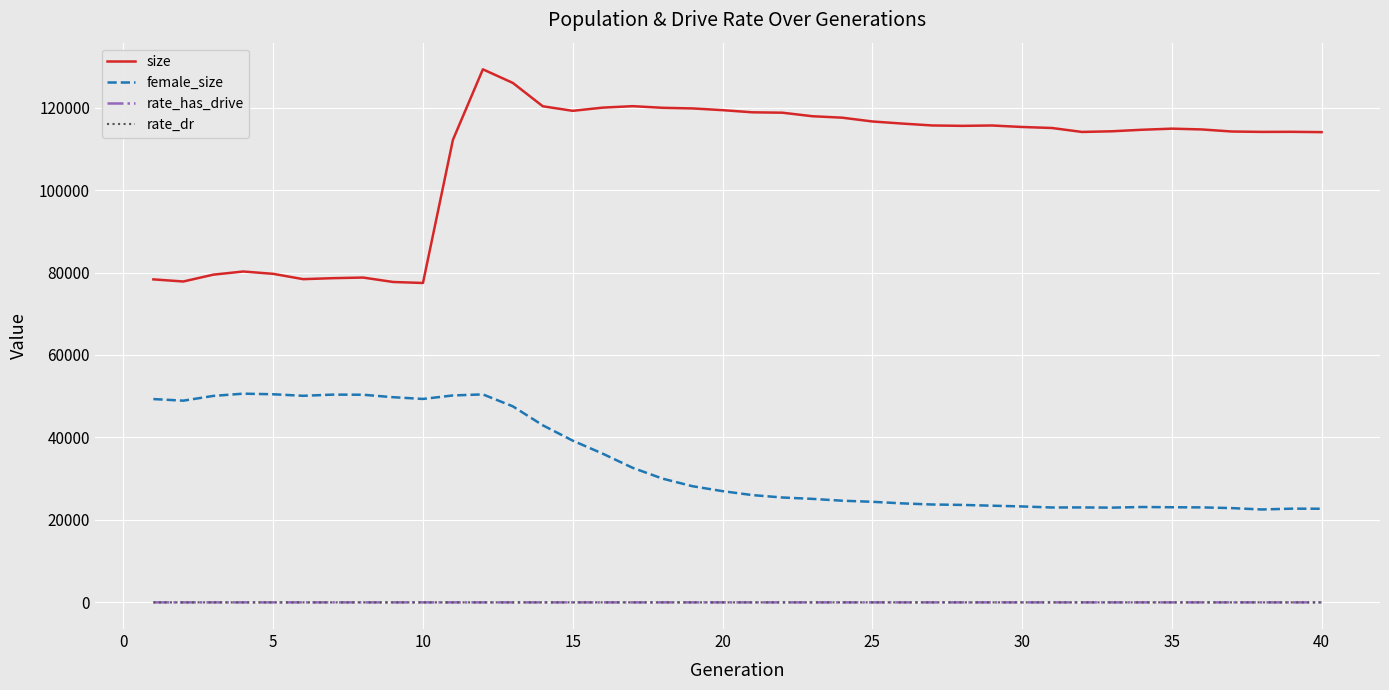

Does the chart display data point markers on the line(s)?

No